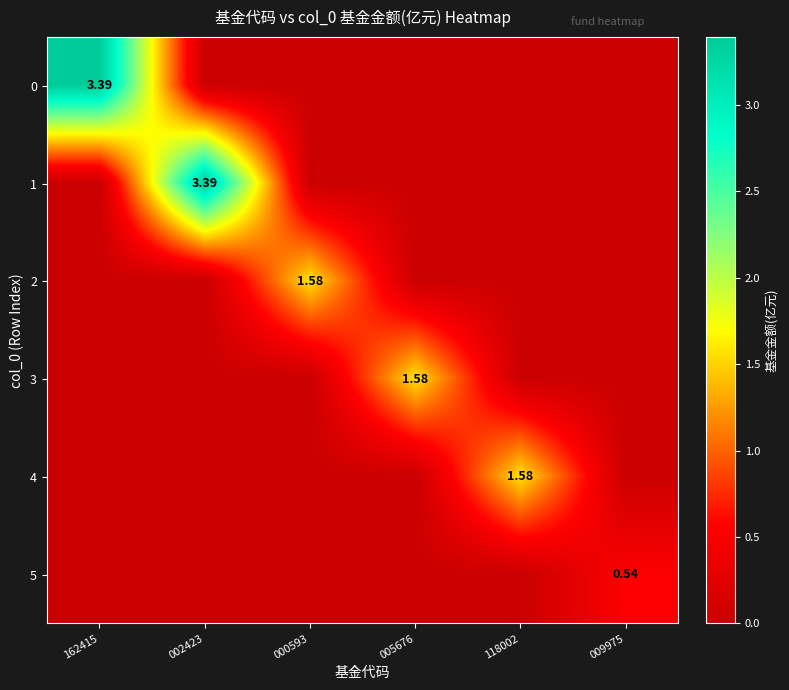

How many values in 2 are above zero?

1